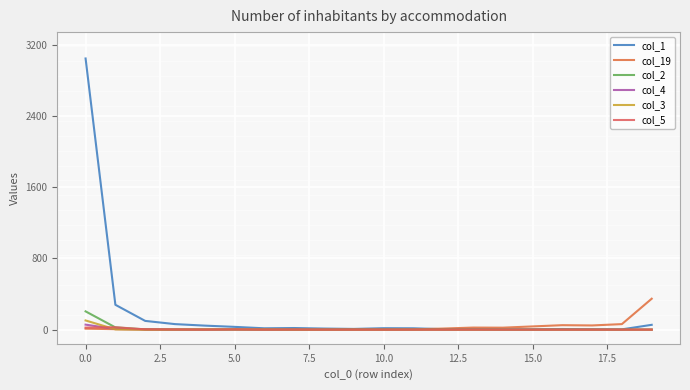

What is the maximum value for col_1?

3044